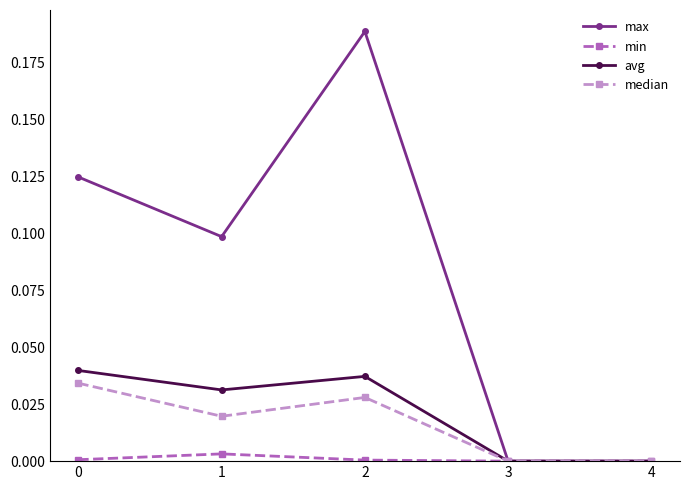

Which series has the largest total across all categories?

max